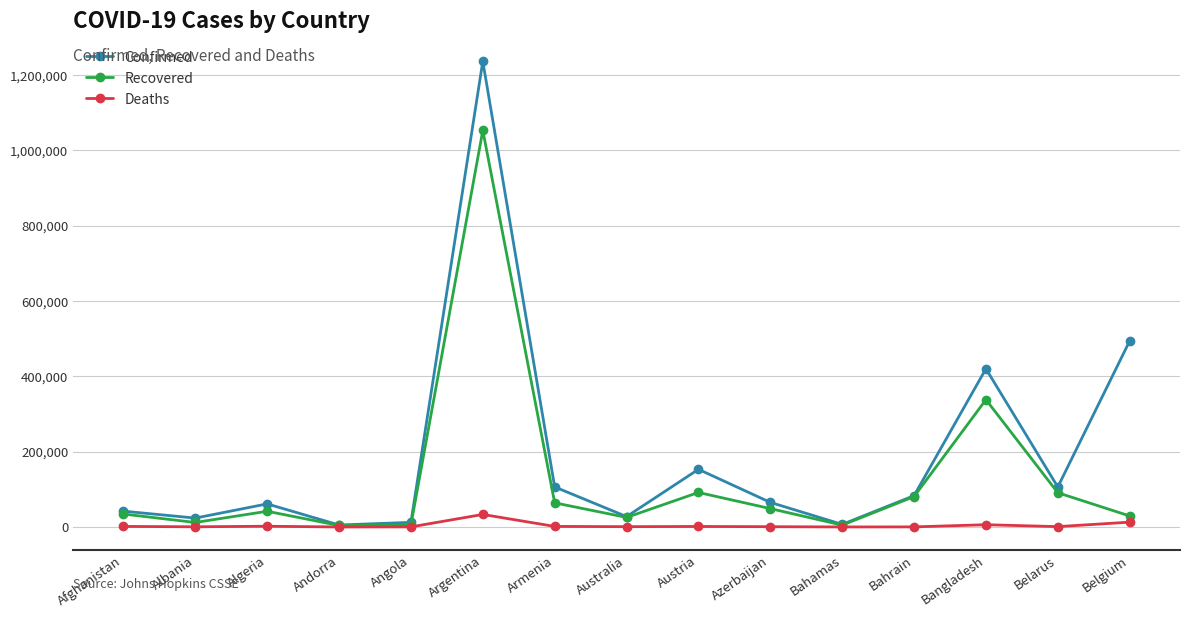

Count the number of data series in this chart.

3